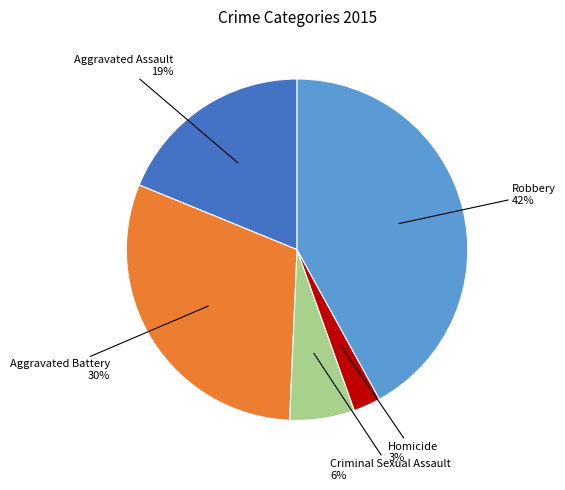

To the nearest percent, what is the difference between the largest and smallest slice percentages?

39%